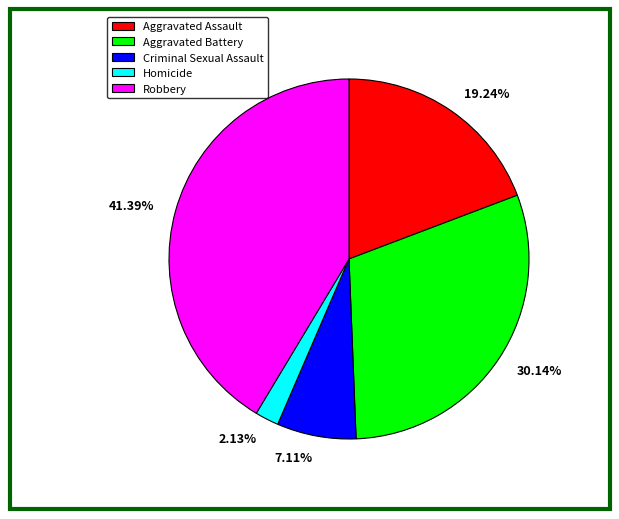

Is there any slice that represents more than half of the pie?

No